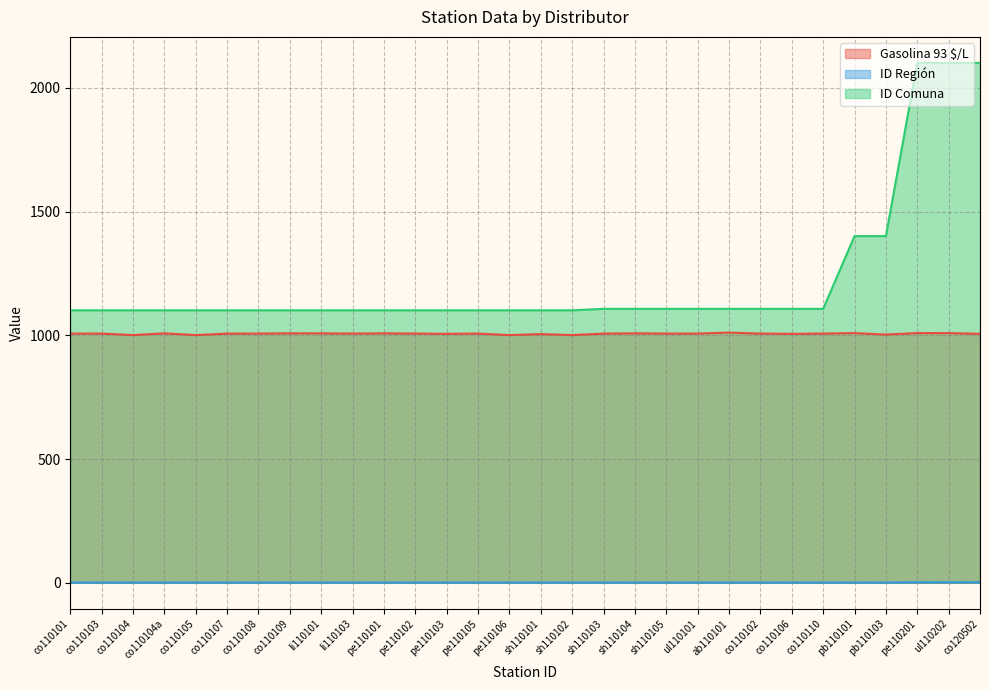

What is the label of the 10th point from the left?

li110103